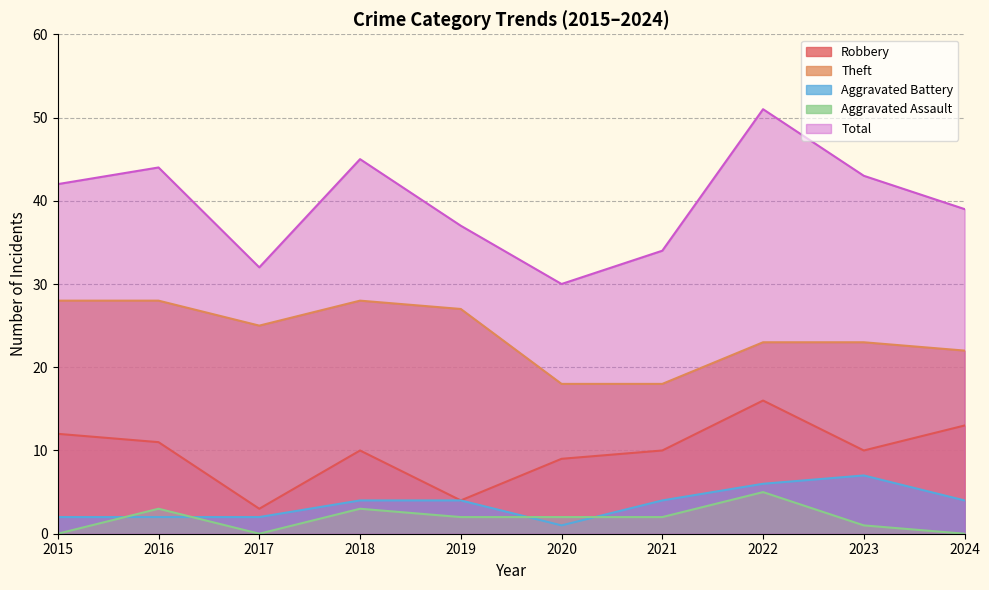

List the labels in order of Aggravated Assault value, smallest first.

2015, 2017, 2024, 2023, 2019, 2020, 2021, 2016, 2018, 2022